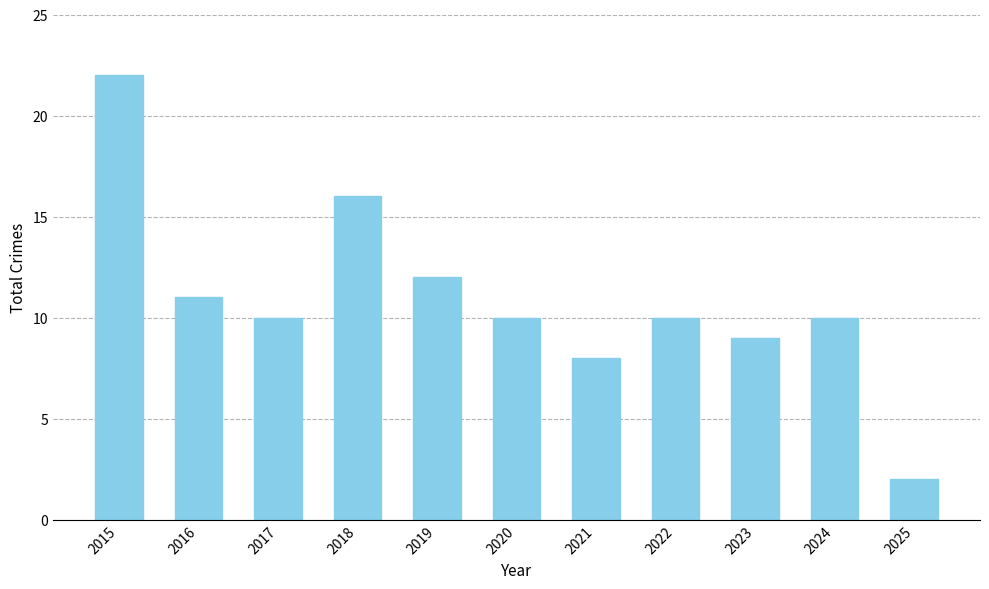

Are the bars horizontal?

No